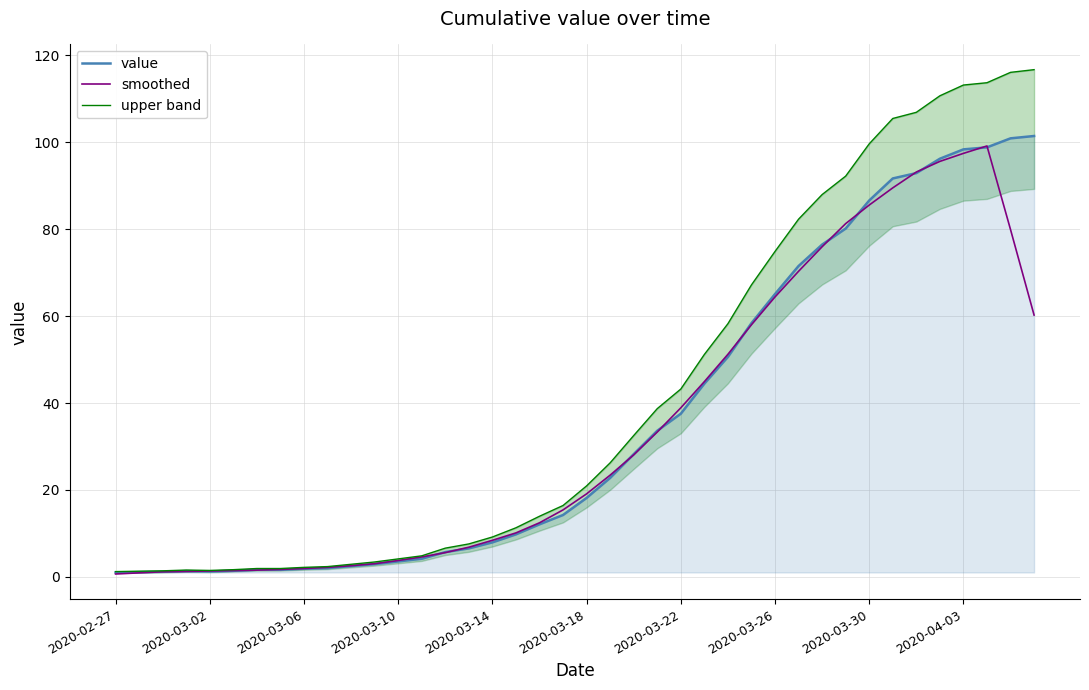

How many values in the value series are below 18?

20